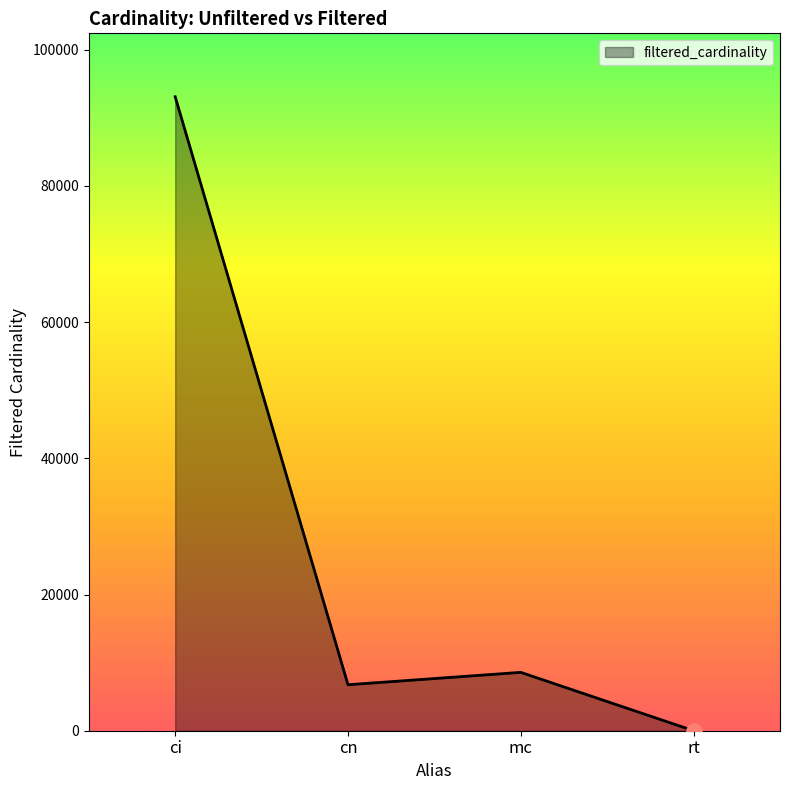

Between rt and cn, which is larger?

cn